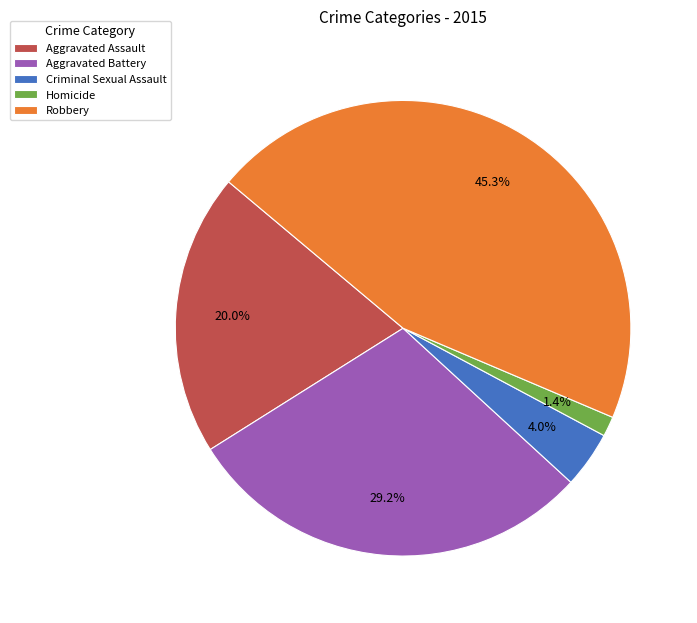

To the nearest percent, what is the difference between the largest and smallest slice percentages?

44%